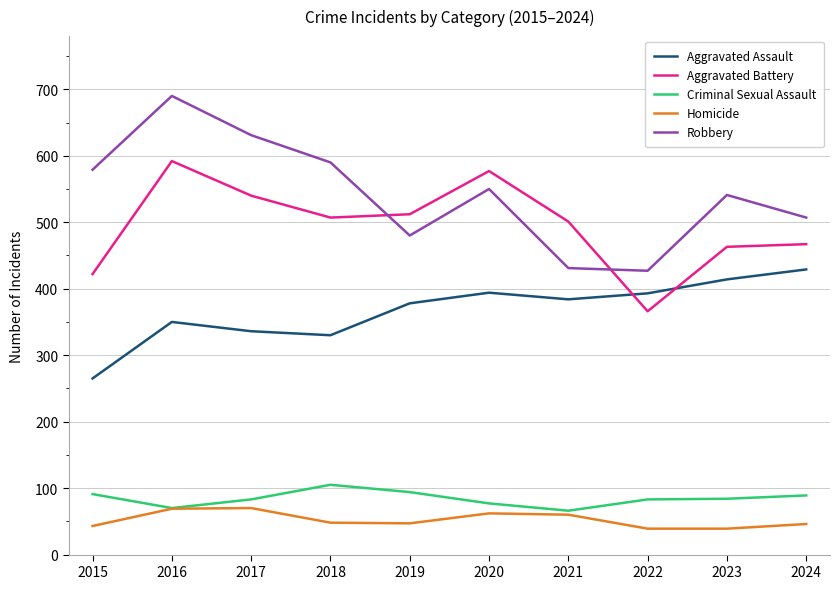

What is the maximum value for Homicide?

70